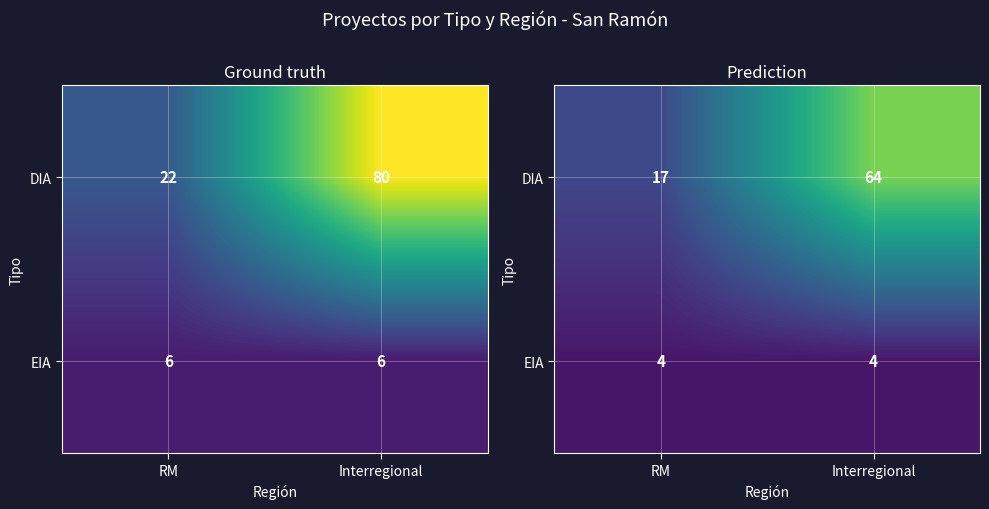

What is the difference between the maximum and minimum values in the DIA series?

46.4